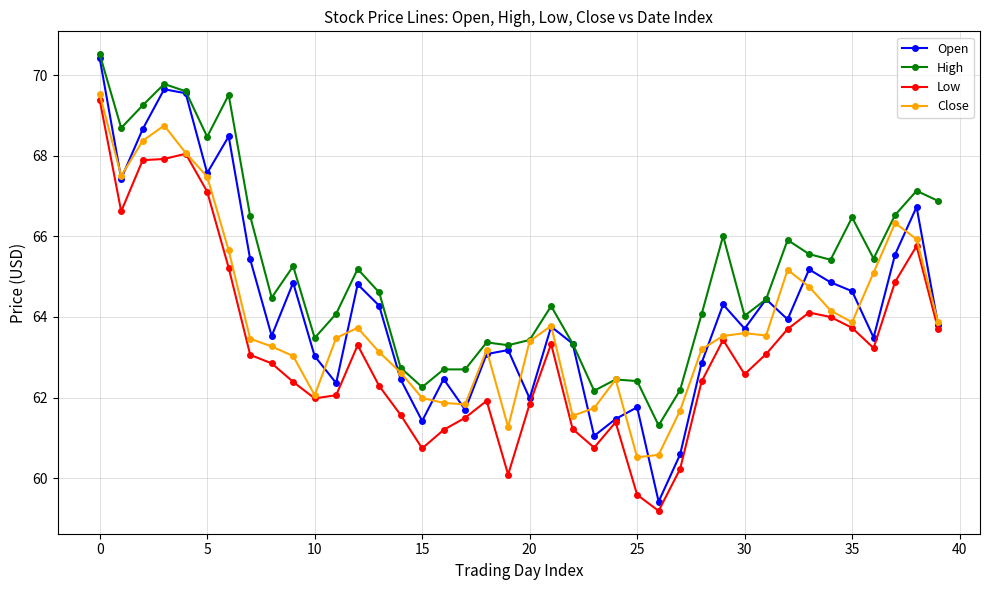

List the series in order of their overall mean, highest first.

High, Open, Close, Low